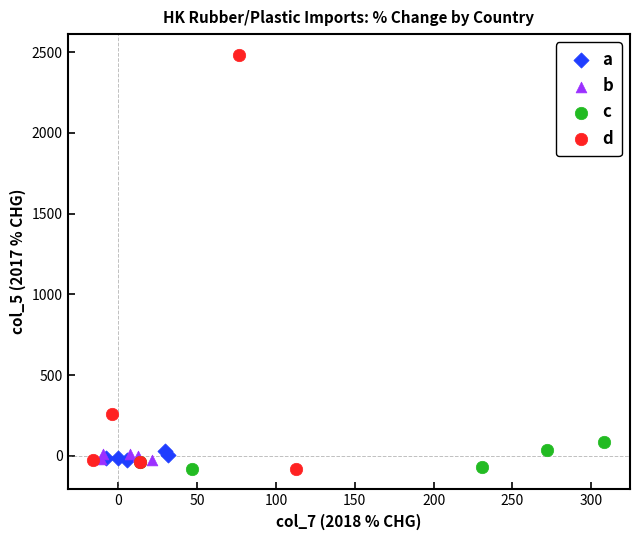

Which series reaches the maximum Y coordinate?

d